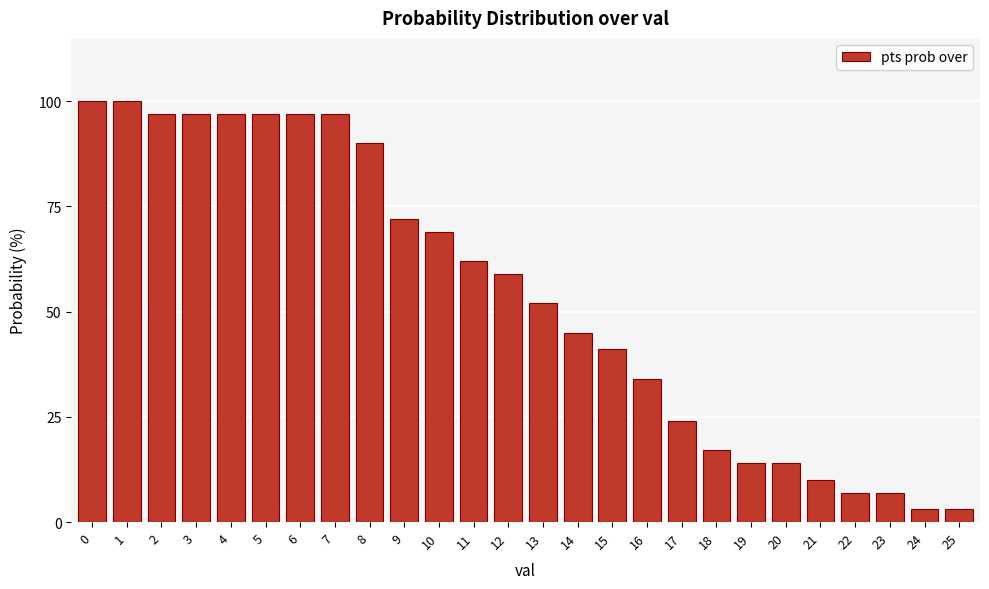

Reading right to left, list all the values displayed in this chart.

3	3	7	7	10	14	14	17	24	34	41	45	52	59	62	69	72	90	97	97	97	97	97	97	100	100